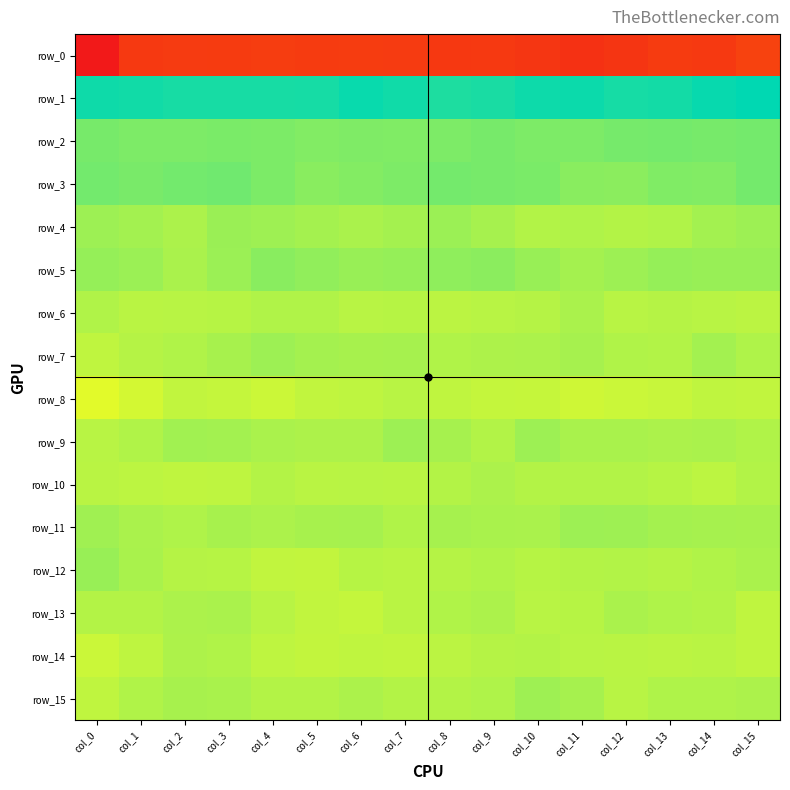

Which has a higher value, col_6 or col_15?

col_15